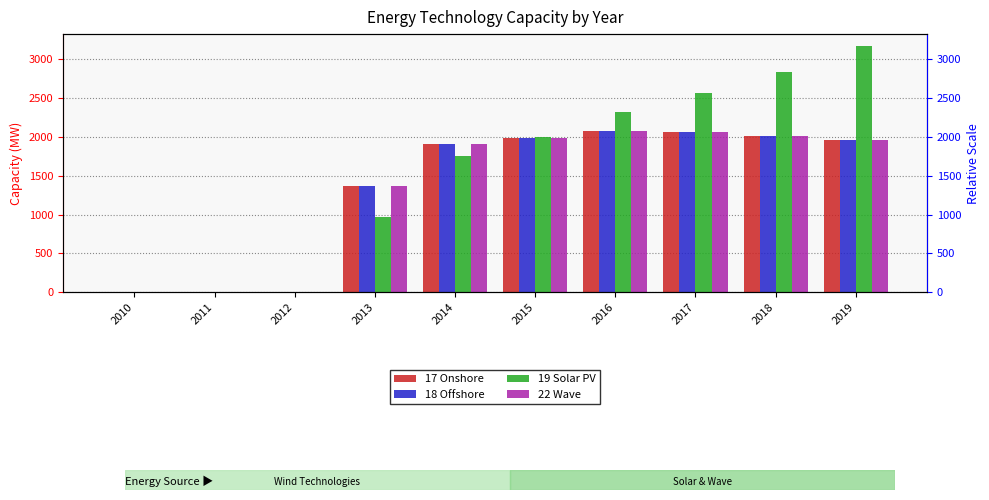

How many bars are there in total?

40